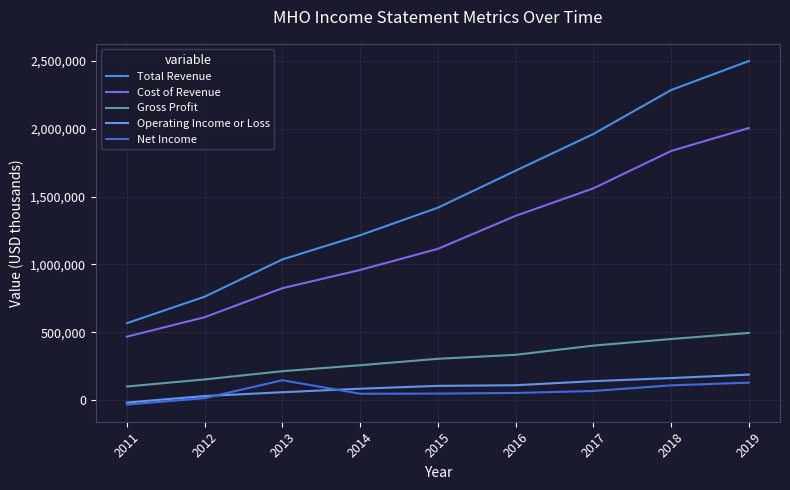

Is this an area chart (filled region under the line)?

No